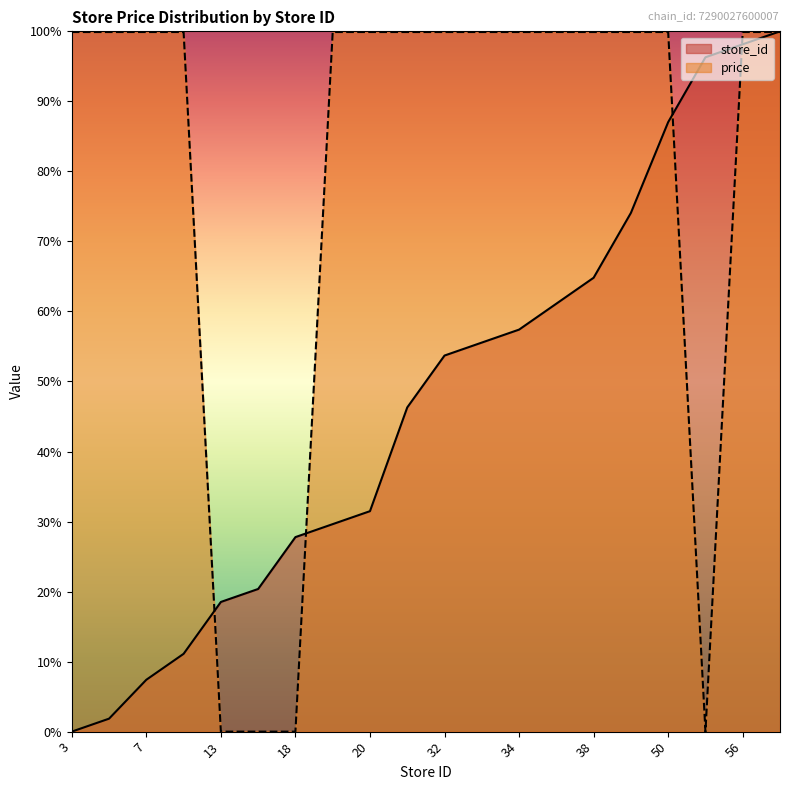

Reading left to right, transcribe all the data shown in this chart.

store_id: 3=0.0	4=1.9	7=7.4	9=11.1	13=18.5	14=20.4	18=27.8	19=29.6	20=31.5	28=46.3	32=53.7	33=55.6	34=57.4	36=61.1	38=64.8	43=74.1	50=87.0	55=96.3	56=98.1	57=100.0
price: 3=99.9	4=99.9	7=99.9	9=99.9	13=0.0	14=0.0	18=0.0	19=99.9	20=99.9	28=99.9	32=99.9	33=99.9	34=99.9	36=99.9	38=99.9	43=99.9	50=99.9	55=0.0	56=99.9	57=99.9